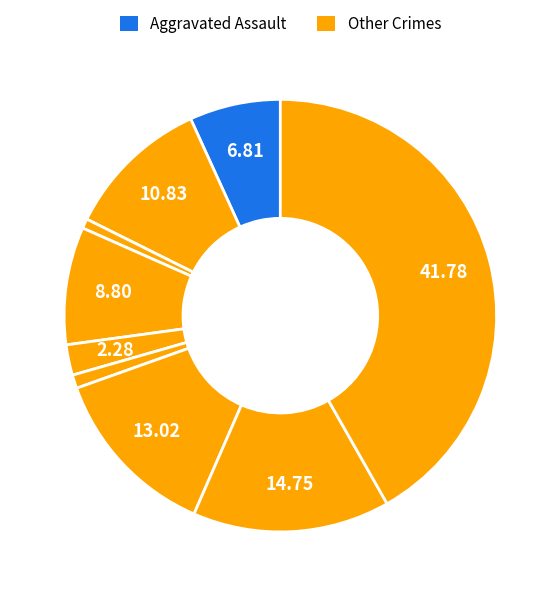

Is there a majority slice in this chart?

No